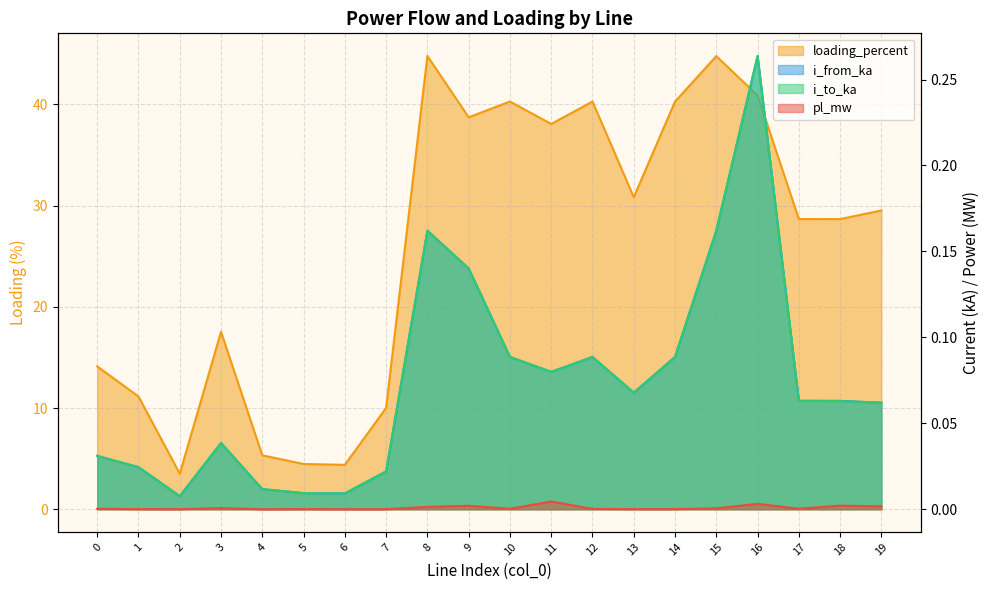

True or false: loading_percent and pl_mw intersect in this chart.

False